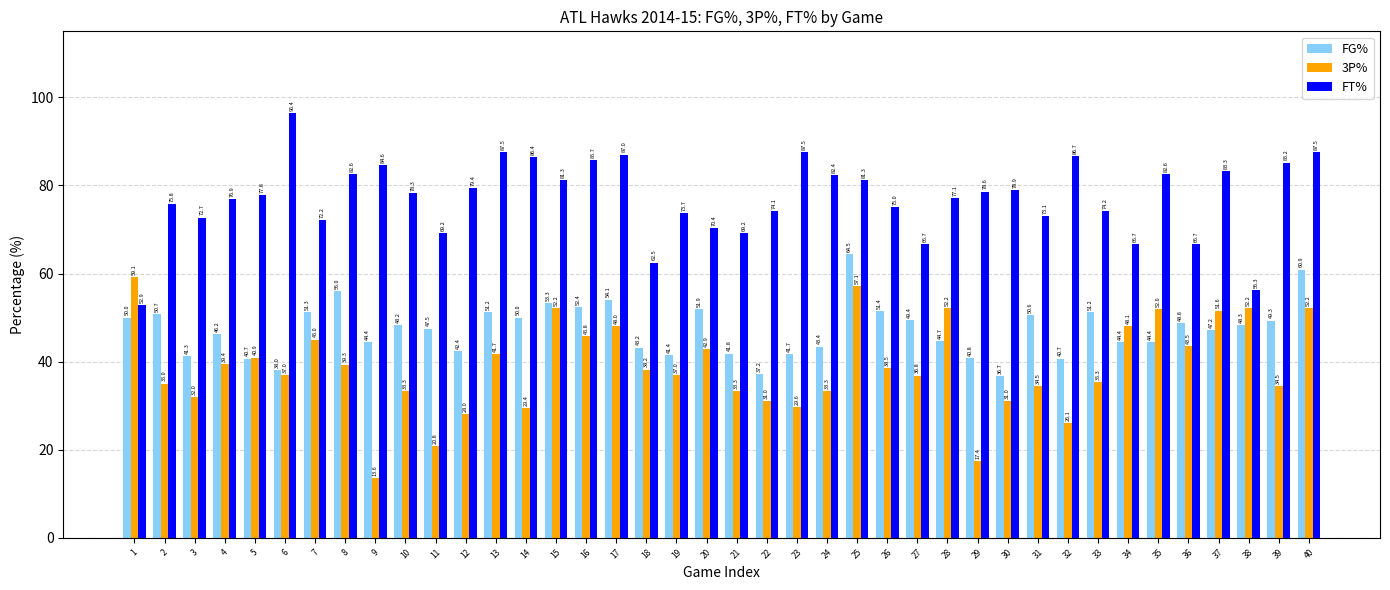

At which category is the sum across all series the highest?

25